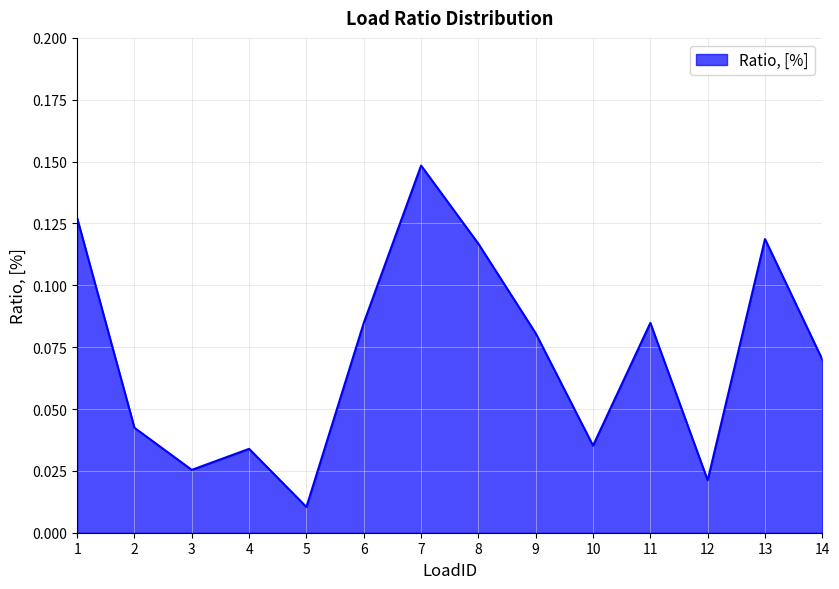

Which has a higher value, 11 or 9?

11